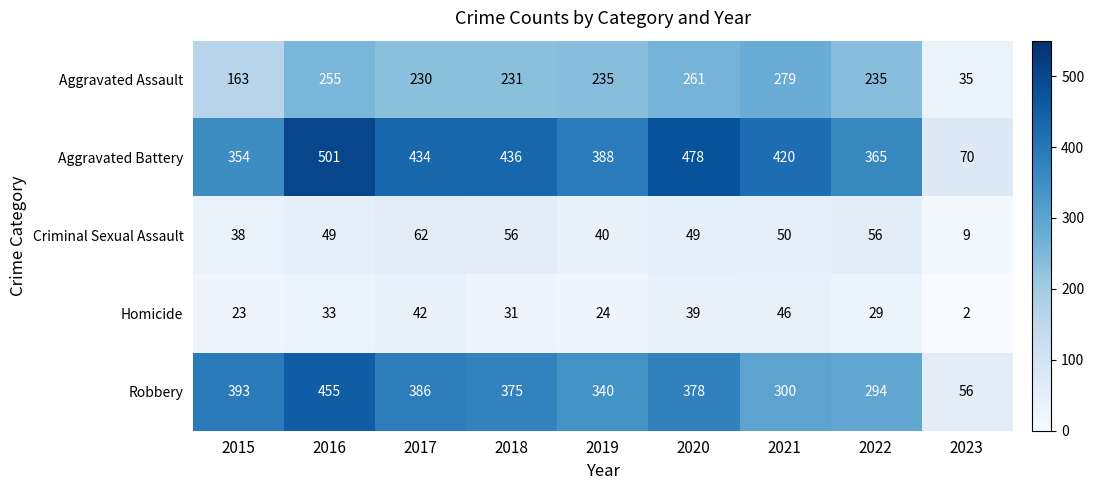

Which series has the largest total across all categories?

Aggravated Battery